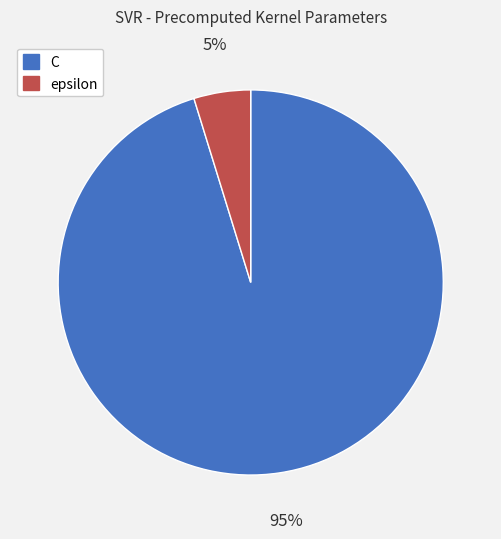

Rank the categories by value from highest to lowest.

C, epsilon